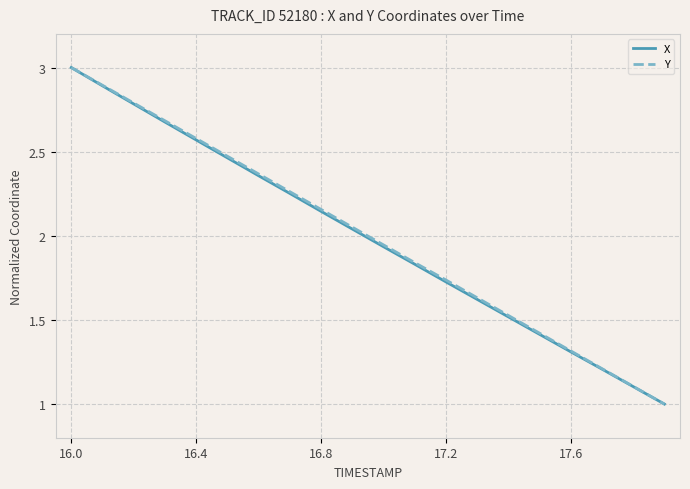

What is the smallest value displayed?

1.0